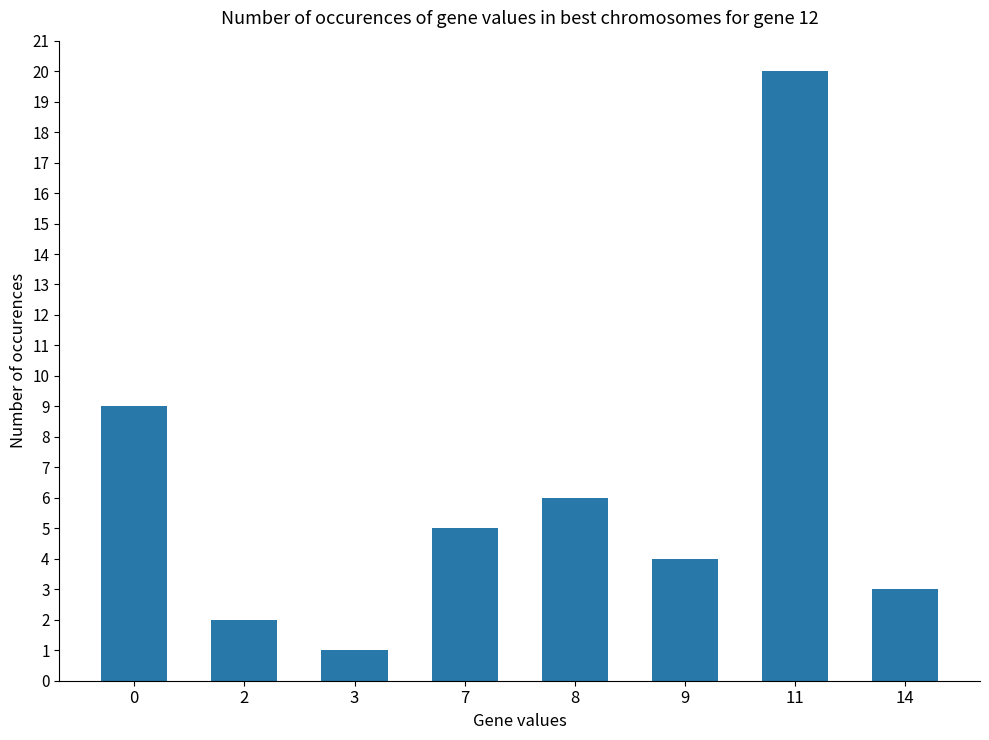

Reading right to left, list all the values displayed in this chart.

3	20	4	6	5	1	2	9